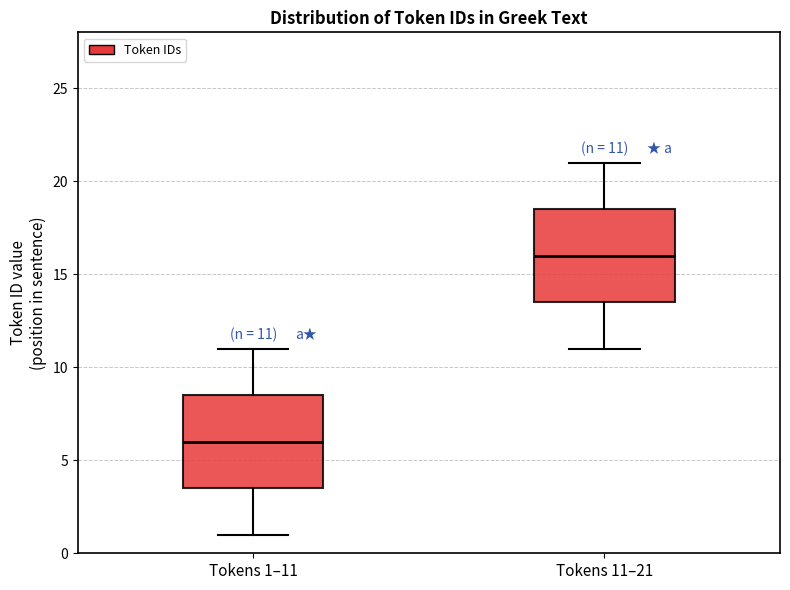

Which box's median line is the lowest?

Tokens 1–11